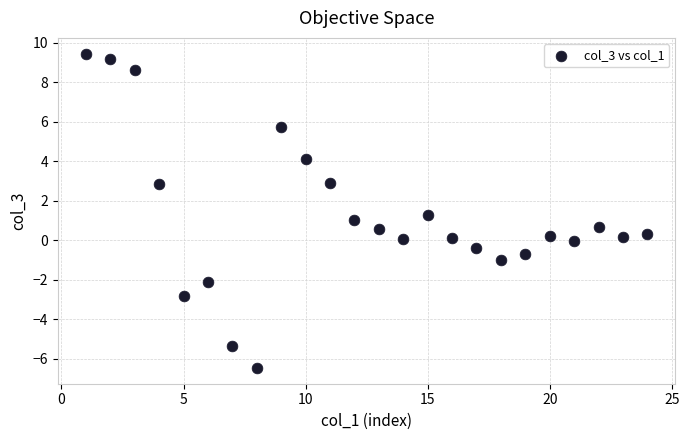

What is the range of X values (max minus min)?

23.0